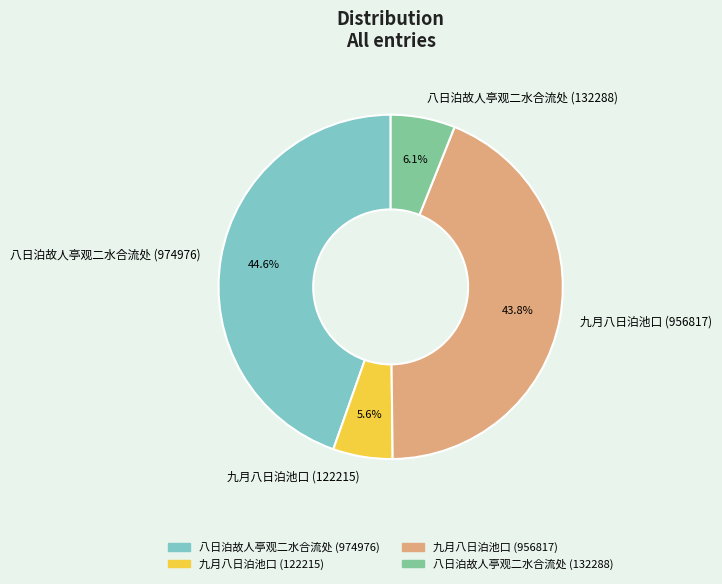

Which has a higher value, 八日泊故人亭观二水合流处 (132288) or 九月八日泊池口 (956817)?

九月八日泊池口 (956817)